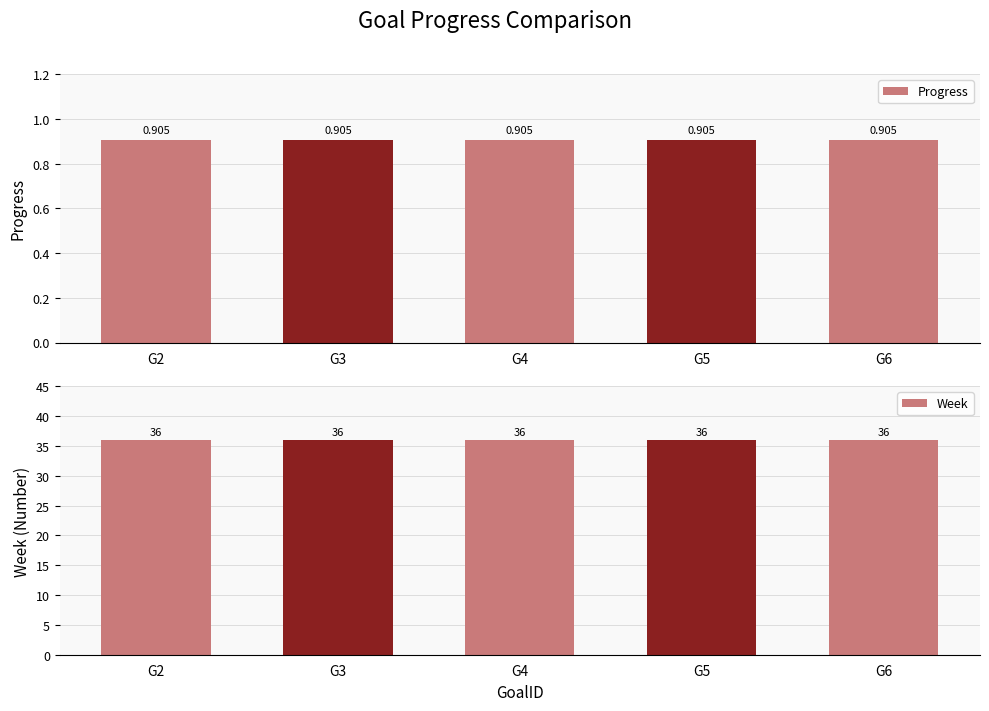

What is the difference between the highest and lowest values at G3?

35.1